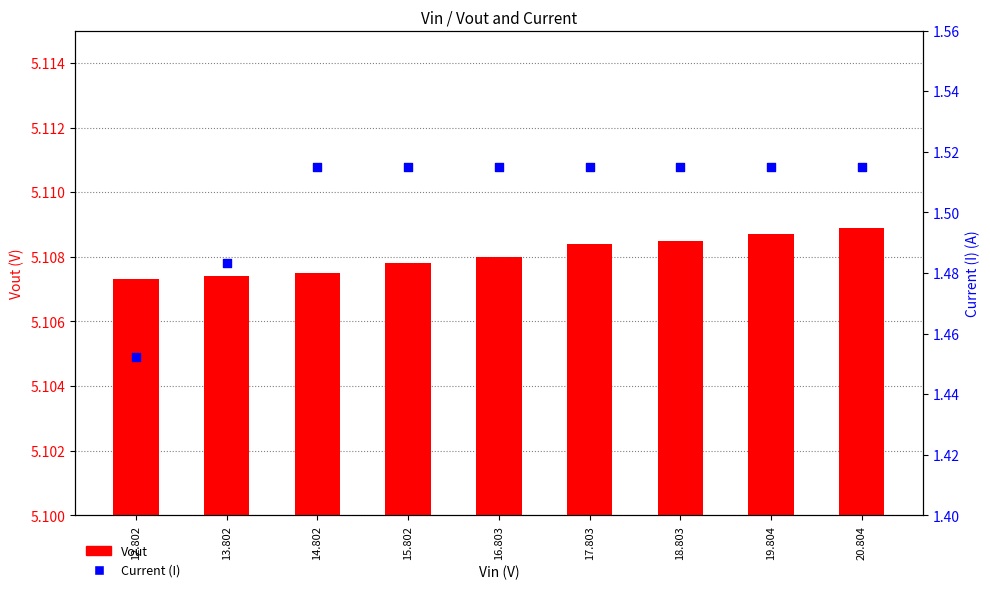

At which category is the sum across all series the highest?

20.804